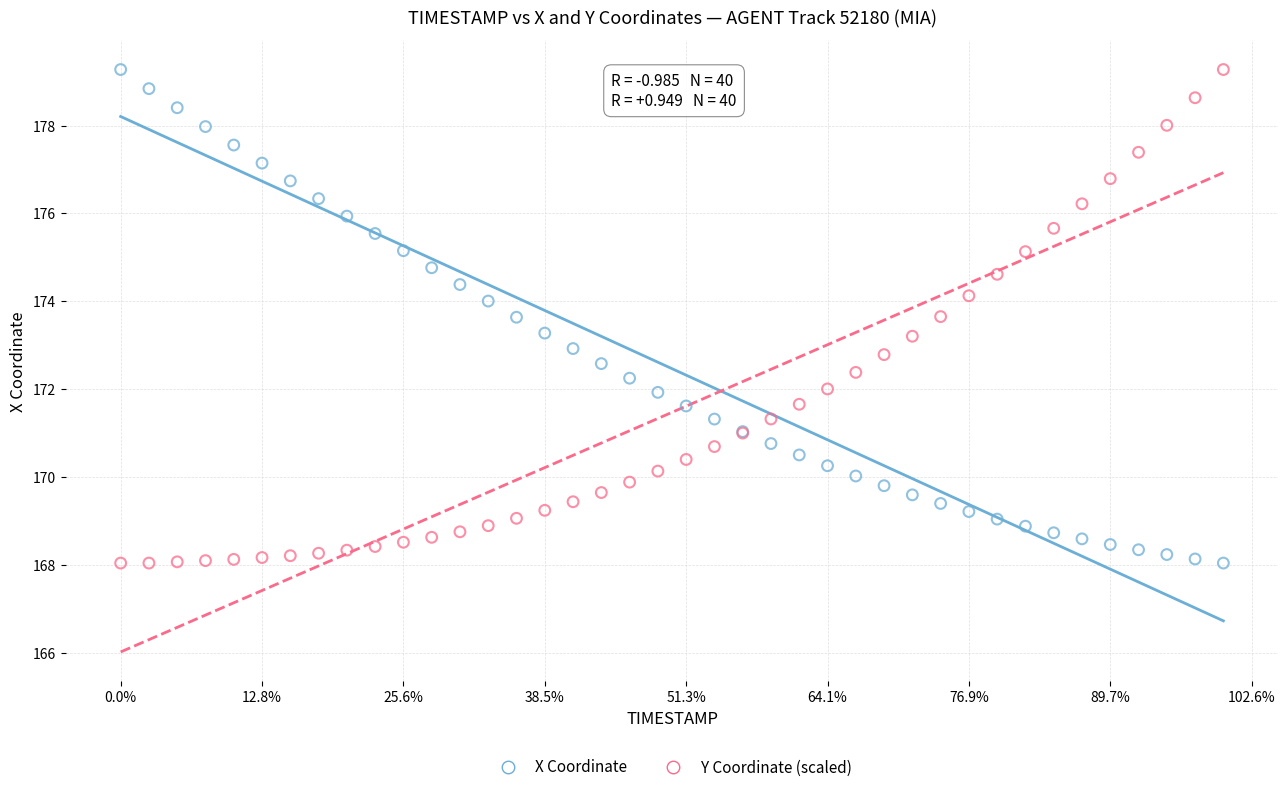

What is the X range (max minus min) for the scatter plot?

3.9